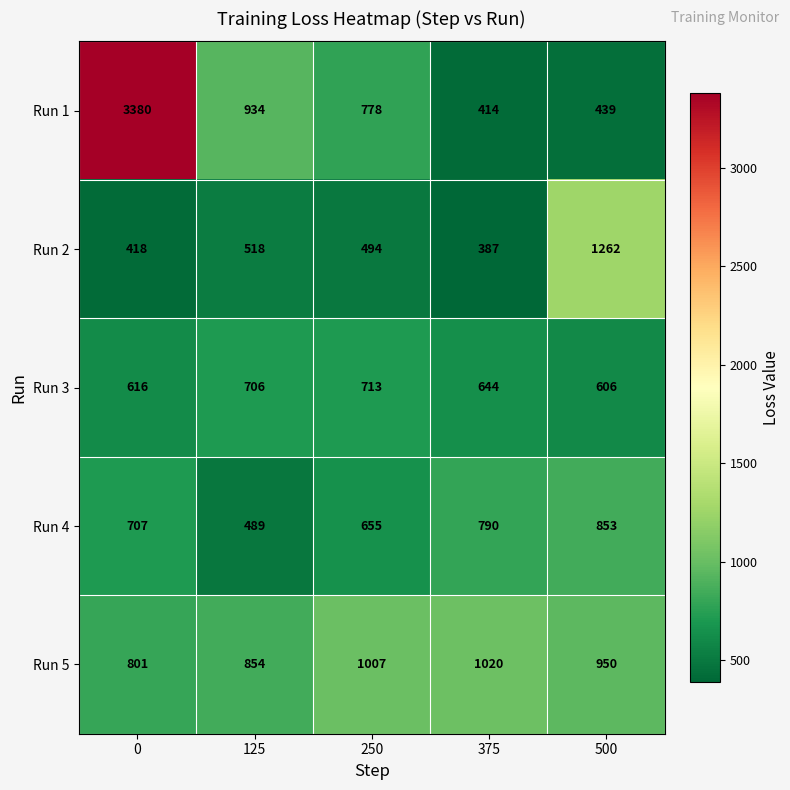

Reading left to right, what are all the values shown in this chart?

Run 1: 3380	934	778	414	439
Run 2: 418	518	494	387	1262
Run 3: 616	706	713	644	606
Run 4: 707	489	655	790	853
Run 5: 801	854	1007	1020	950